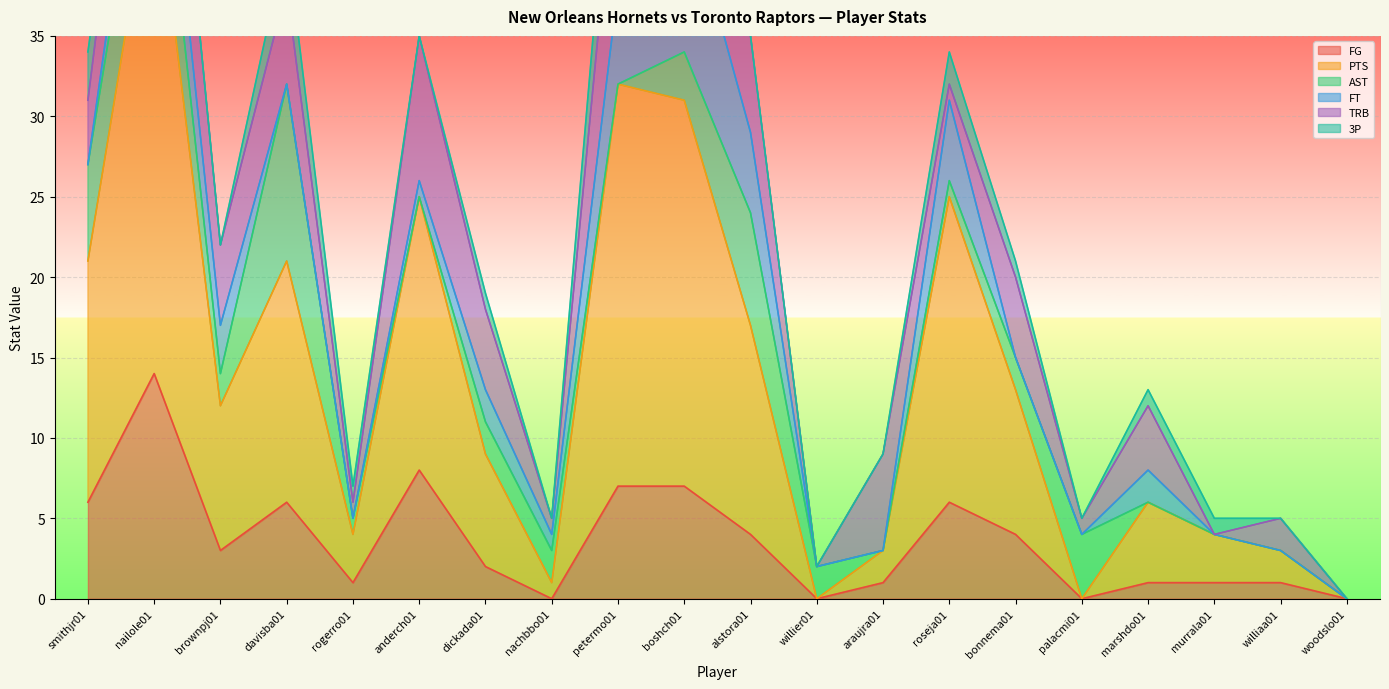

Count the number of categories in the chart.

20